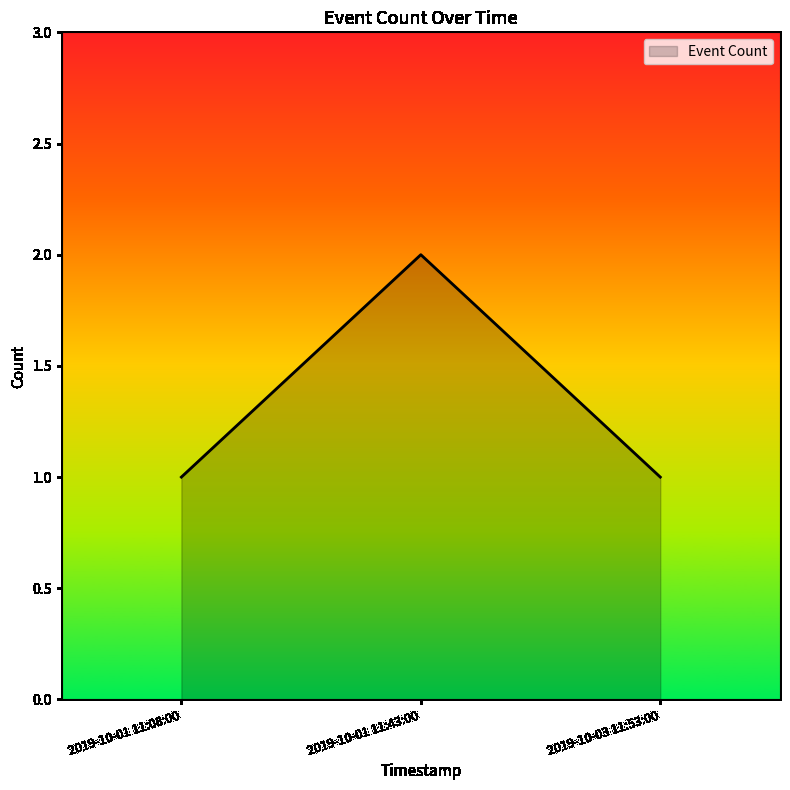

Which label corresponds to the largest value in the chart?

2019-10-01 11:43:00